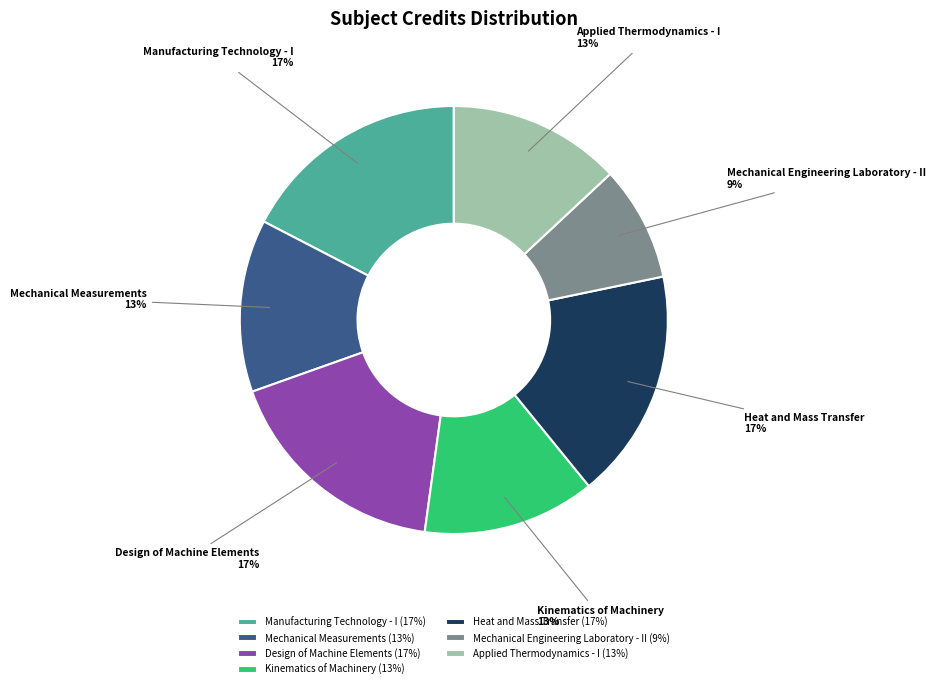

What is the smallest slice in the pie chart?

Mechanical Engineering Laboratory - II